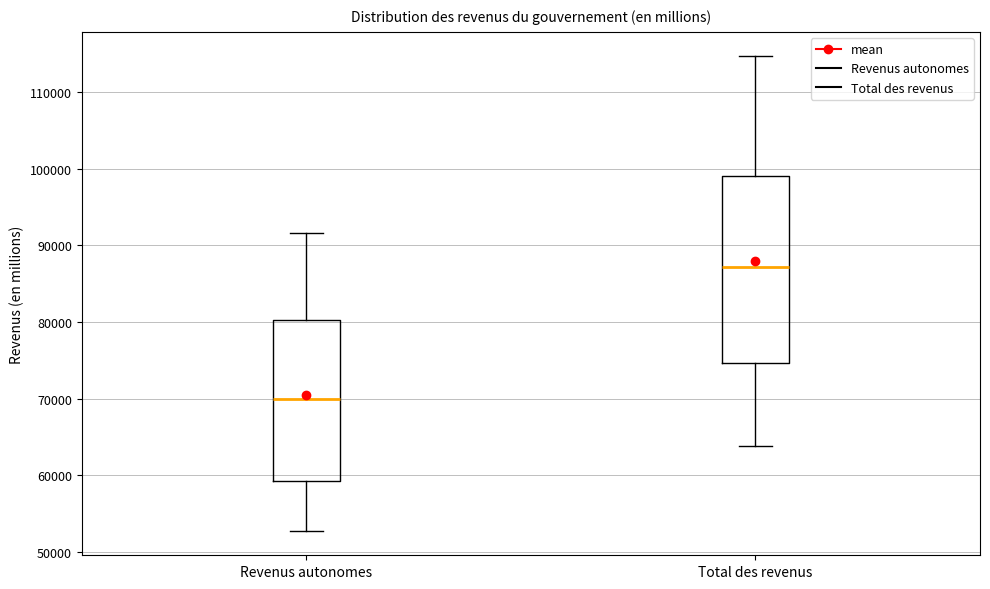

Where is the lower edge of the box for Total des revenus on the y-axis? The values are not printed on the chart, so give them approximately, as read against the axis.

75000